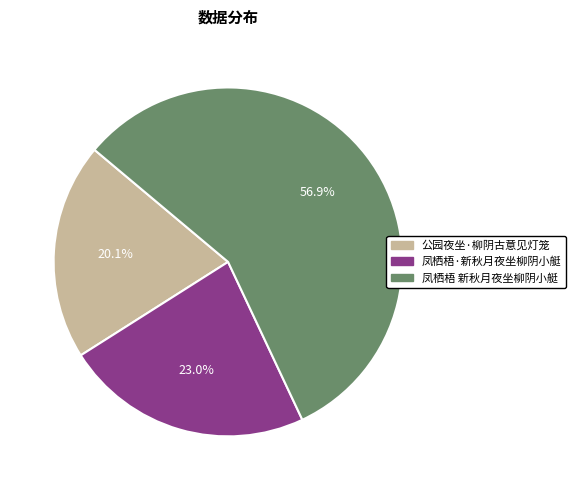

Which category has the biggest portion of the pie?

凤栖梧 新秋月夜坐柳阴小艇